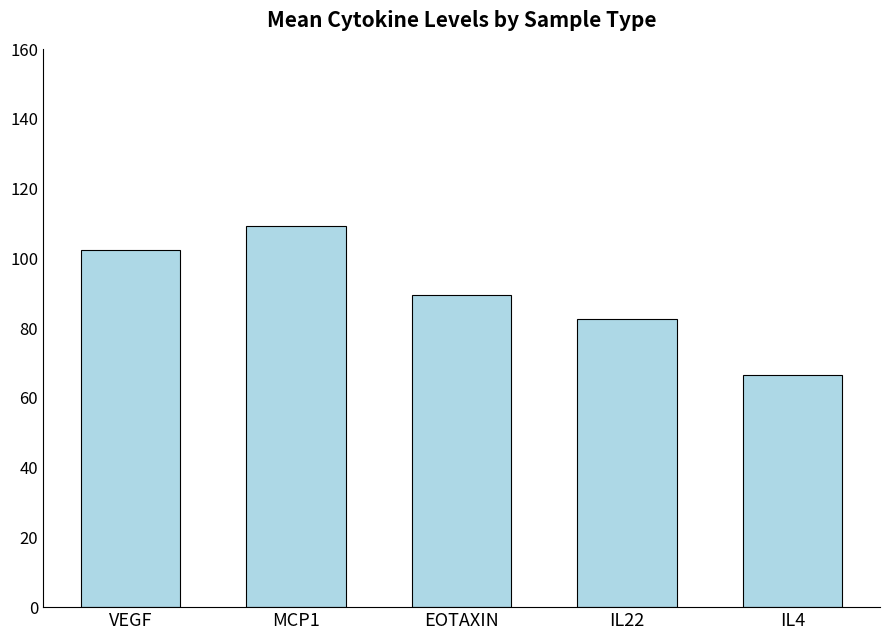

True or false: the data shows 53.1 at MCP1.

False